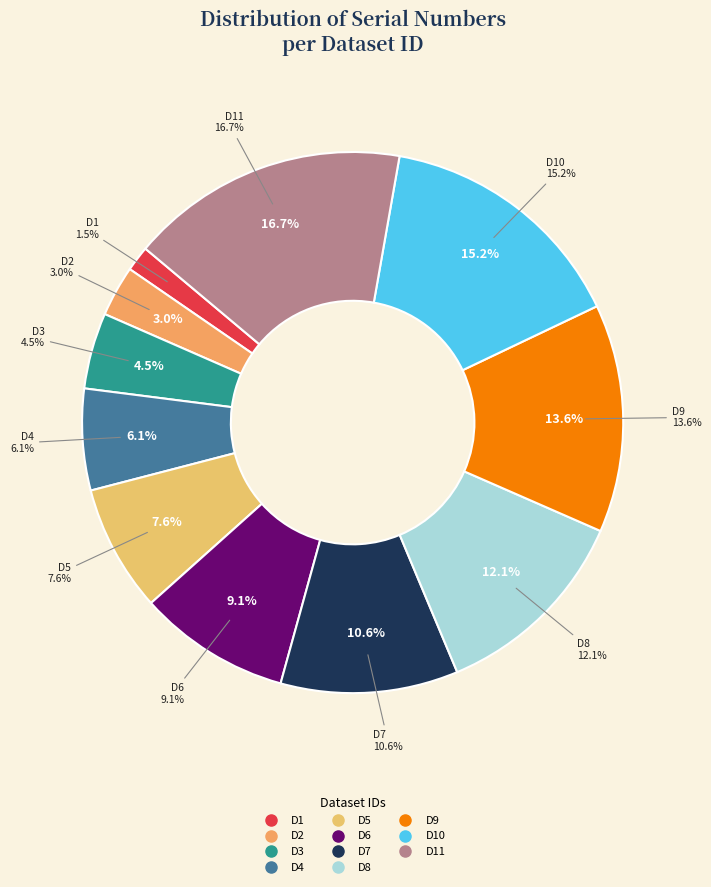

Does KUBS_FAT_UAT_002_005_D7 represent more than half of the total?

No